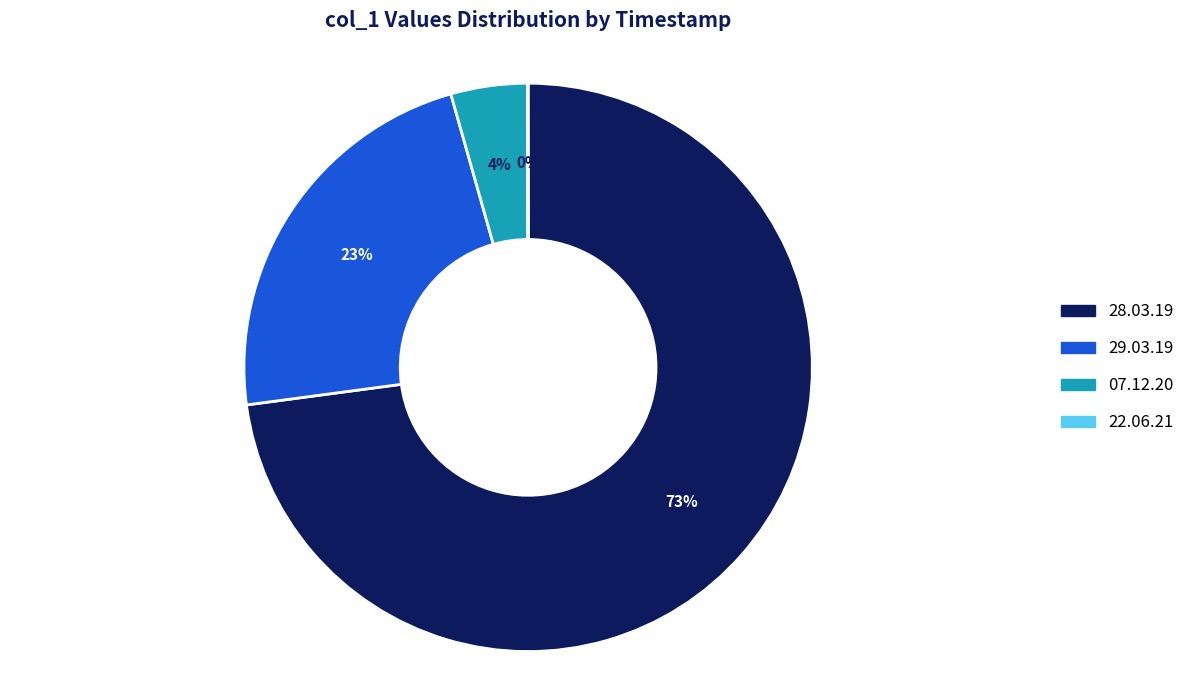

To the nearest percent, what is the difference between the largest and smallest slice percentages?

73%